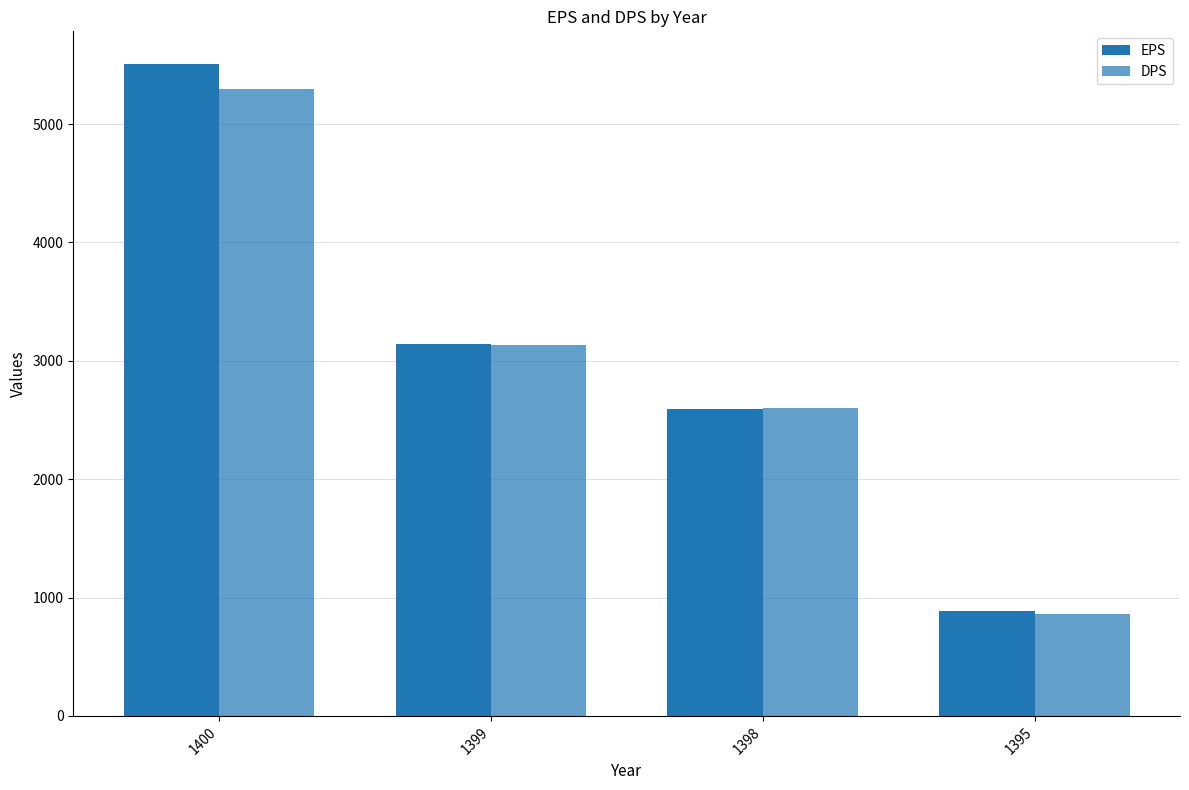

At which label does EPS reach its minimum?

1395